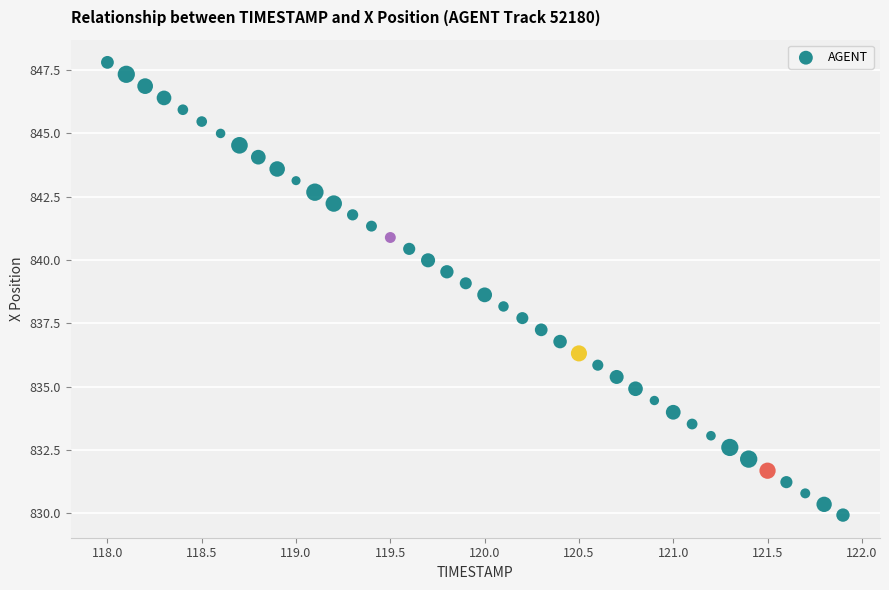

What is the range of X values (max minus min)?

3.9